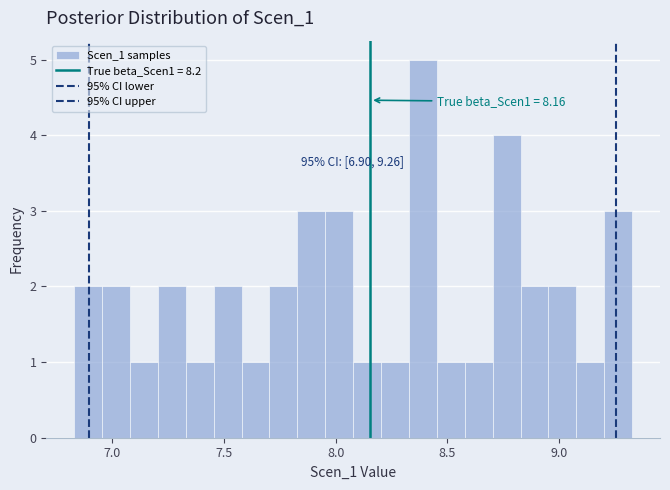

Read against the x-axis, roughly where is the centre of the tallest bar?

8.40